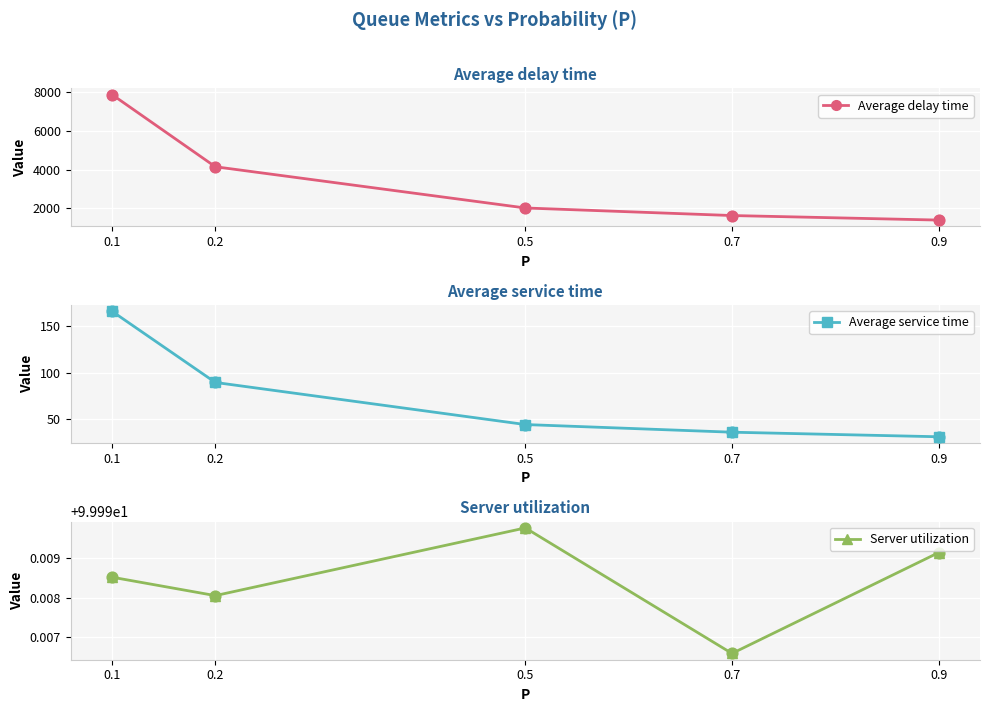

Which series has the largest Y range (max minus min)?

Average delay time